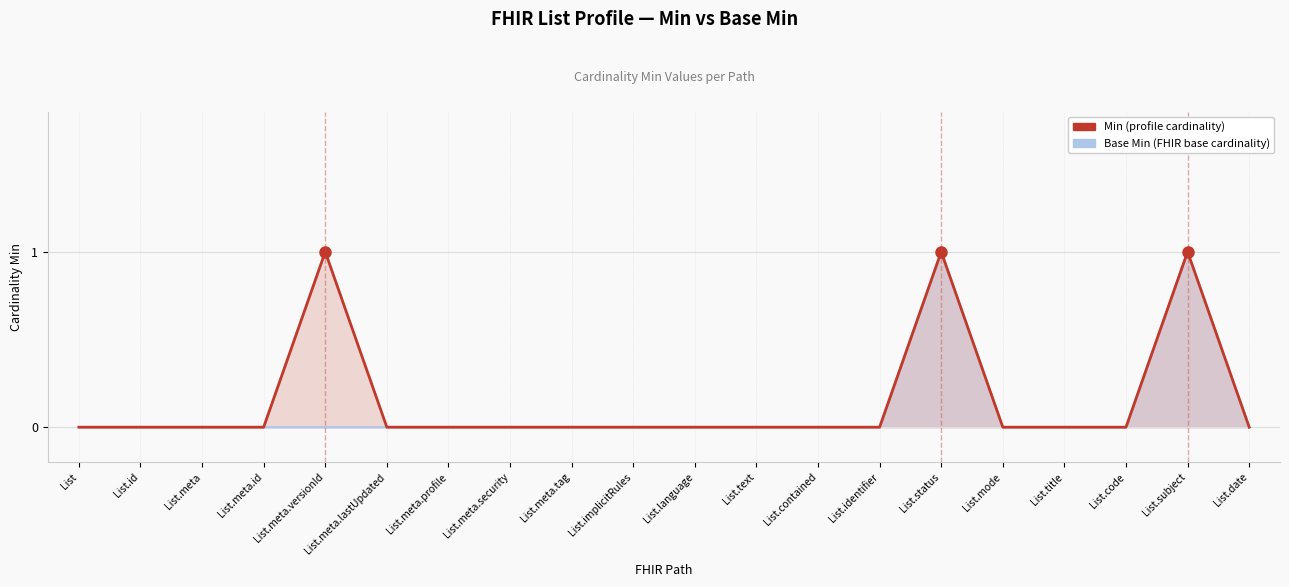

Reading right to left, list all the values displayed in this chart.

0	1	0	0	0	1	0	0	0	0	0	0	0	0	0	1	0	0	0	0